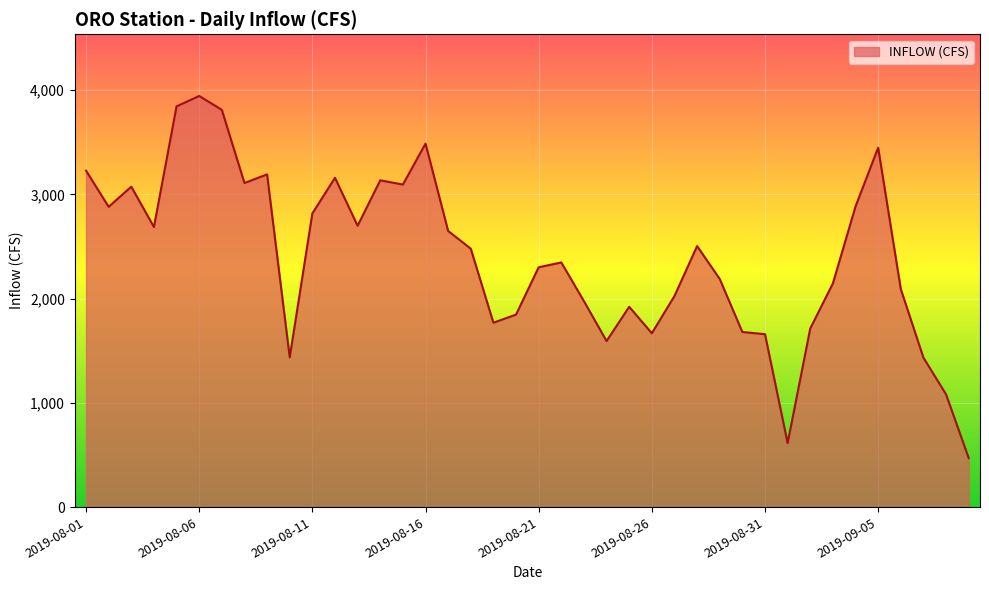

What is the greatest value displayed?

3944